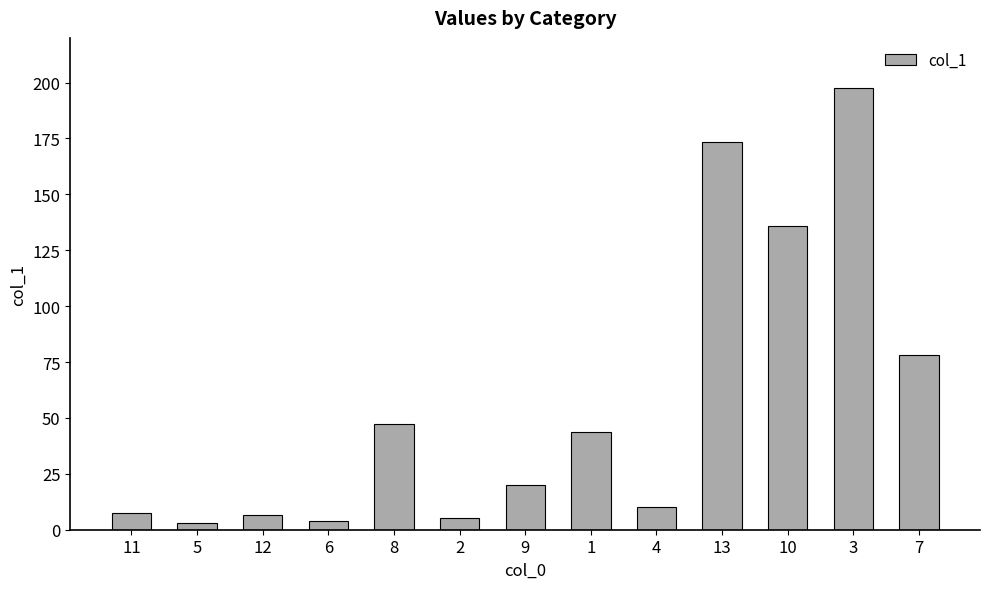

Is it true that the value at 7 is 17.0?

False